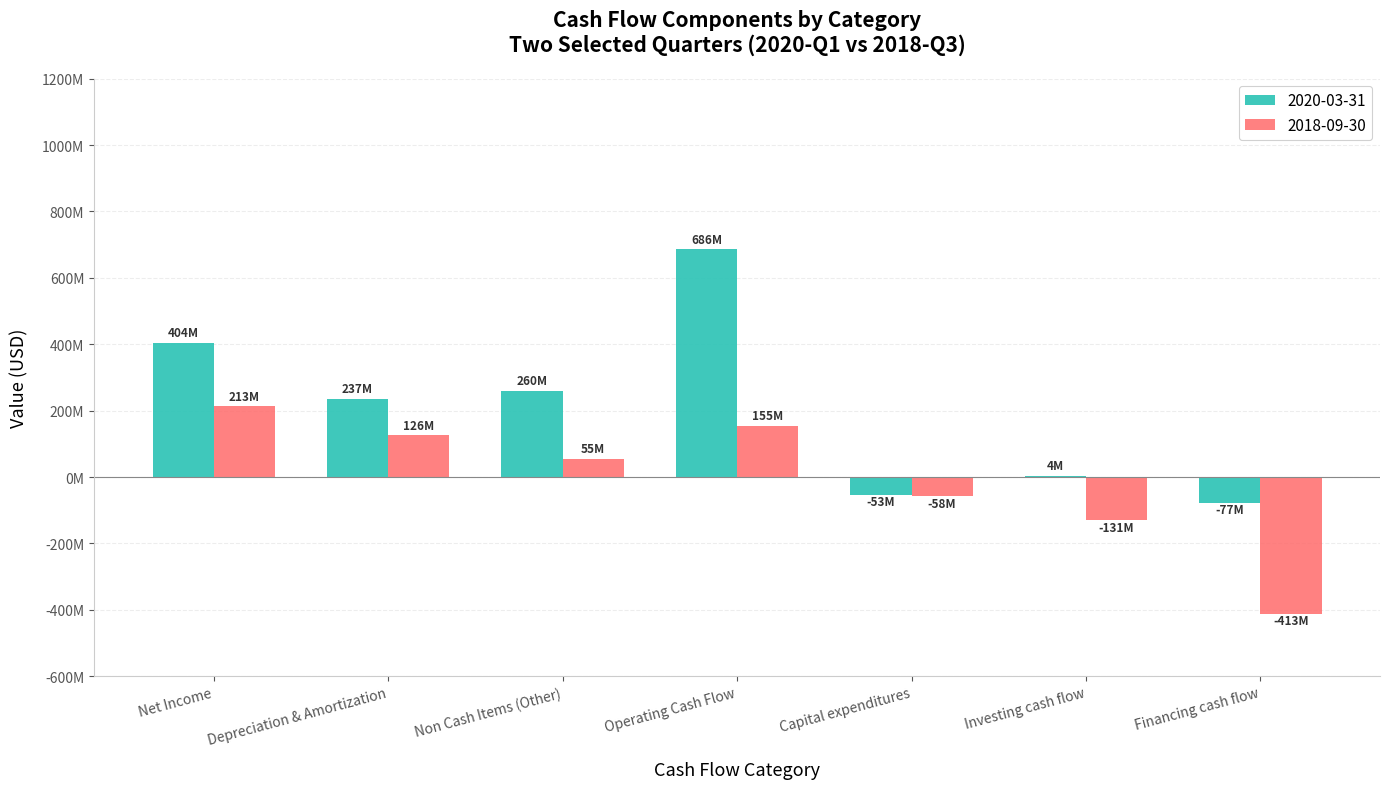

What are all the series names shown in the legend?

2020-03-31, 2018-09-30